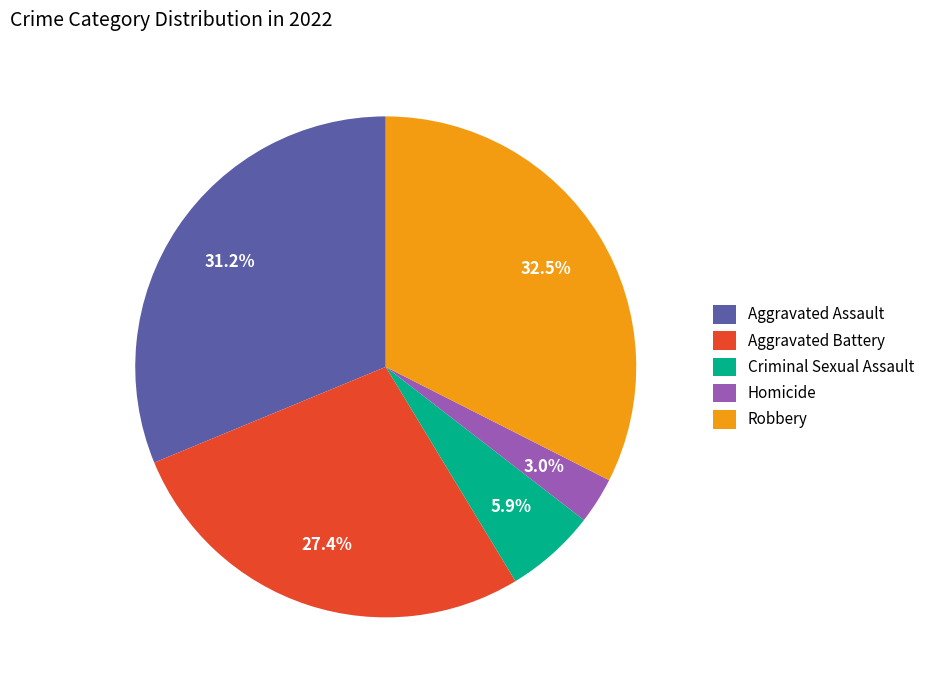

Rank the categories by value from lowest to highest.

Homicide, Criminal Sexual Assault, Aggravated Battery, Aggravated Assault, Robbery